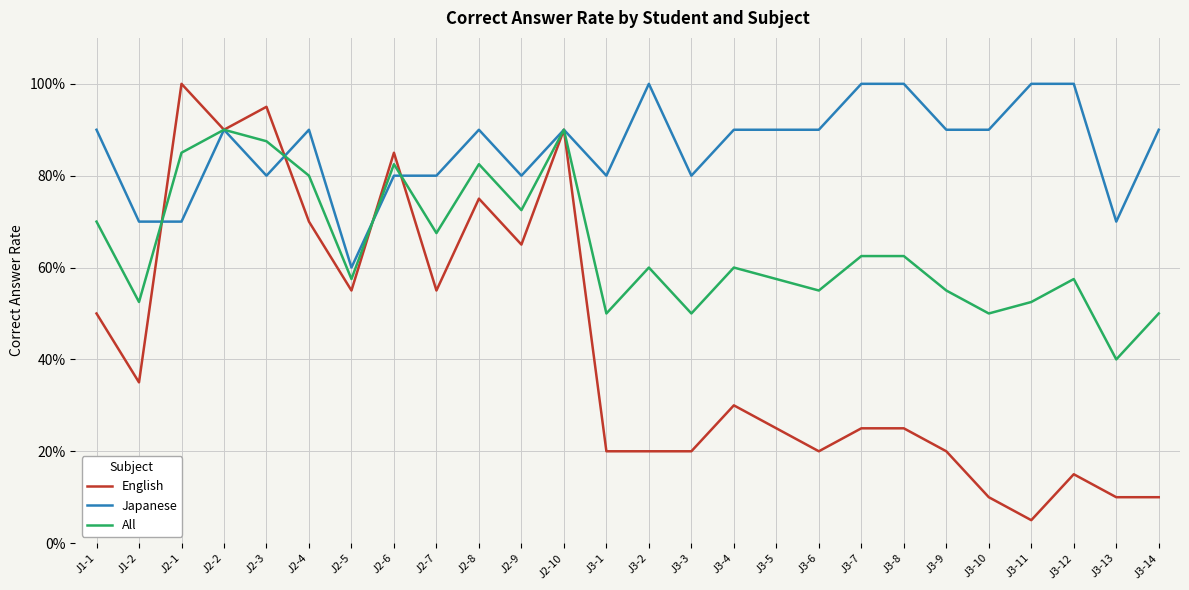

Does the chart display data point markers on the line(s)?

No